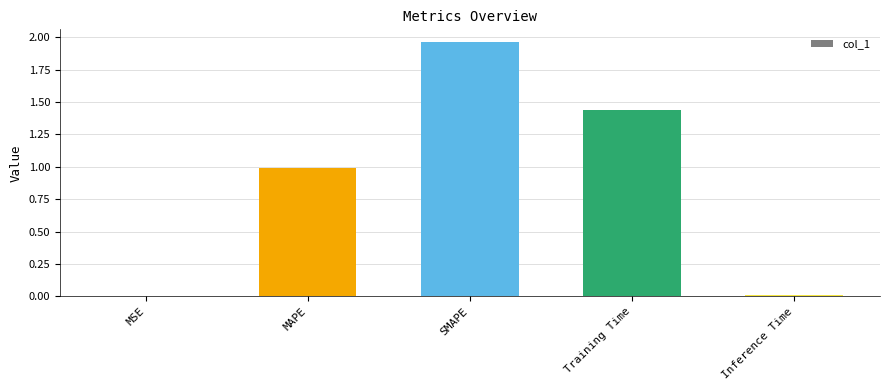

Read the value at MAPE.

1.0